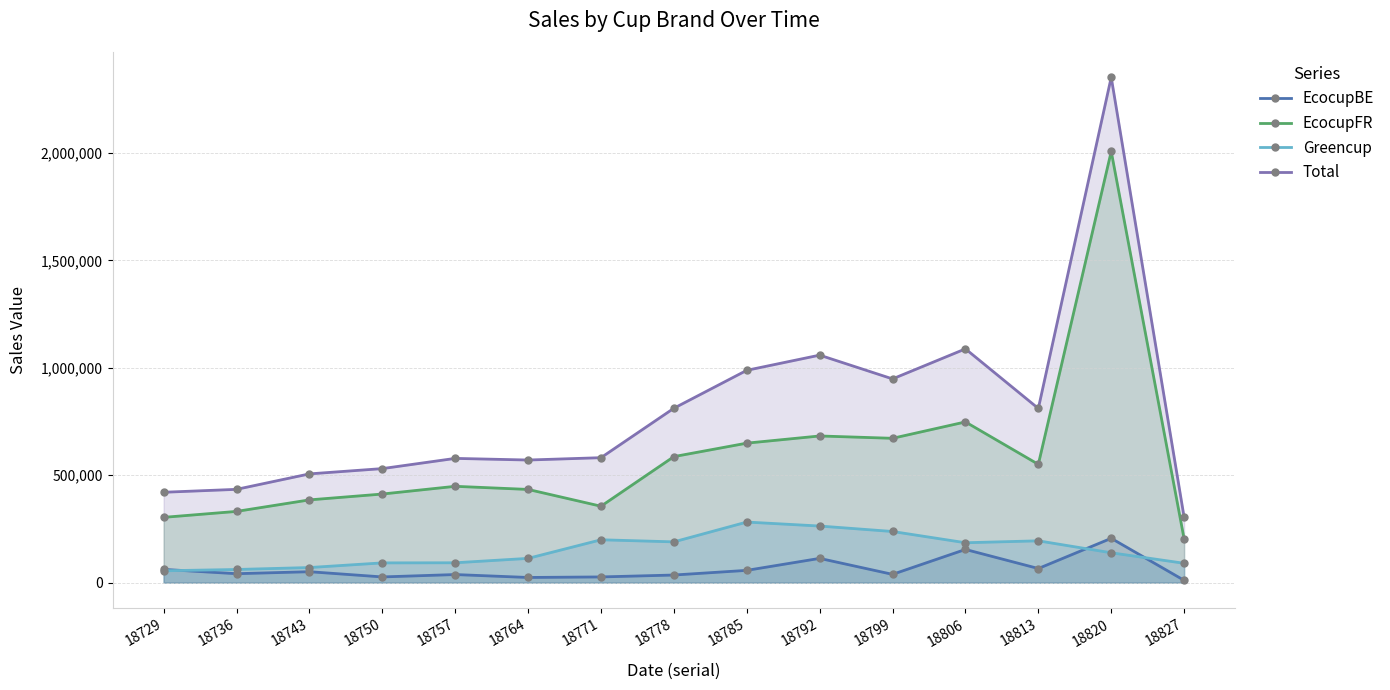

What is the maximum value for Total?

2351992.9